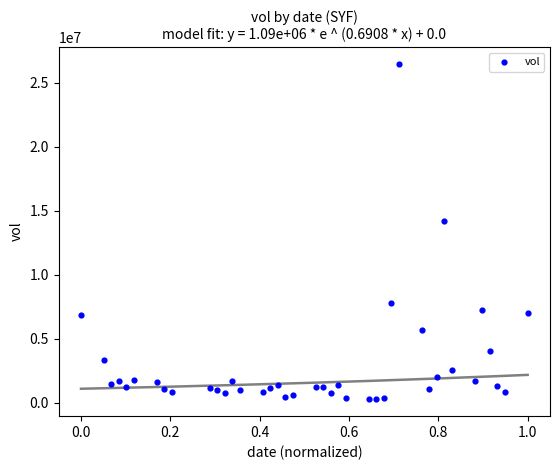

What Y value in the scatter plot is closest to 13370850?

14236900